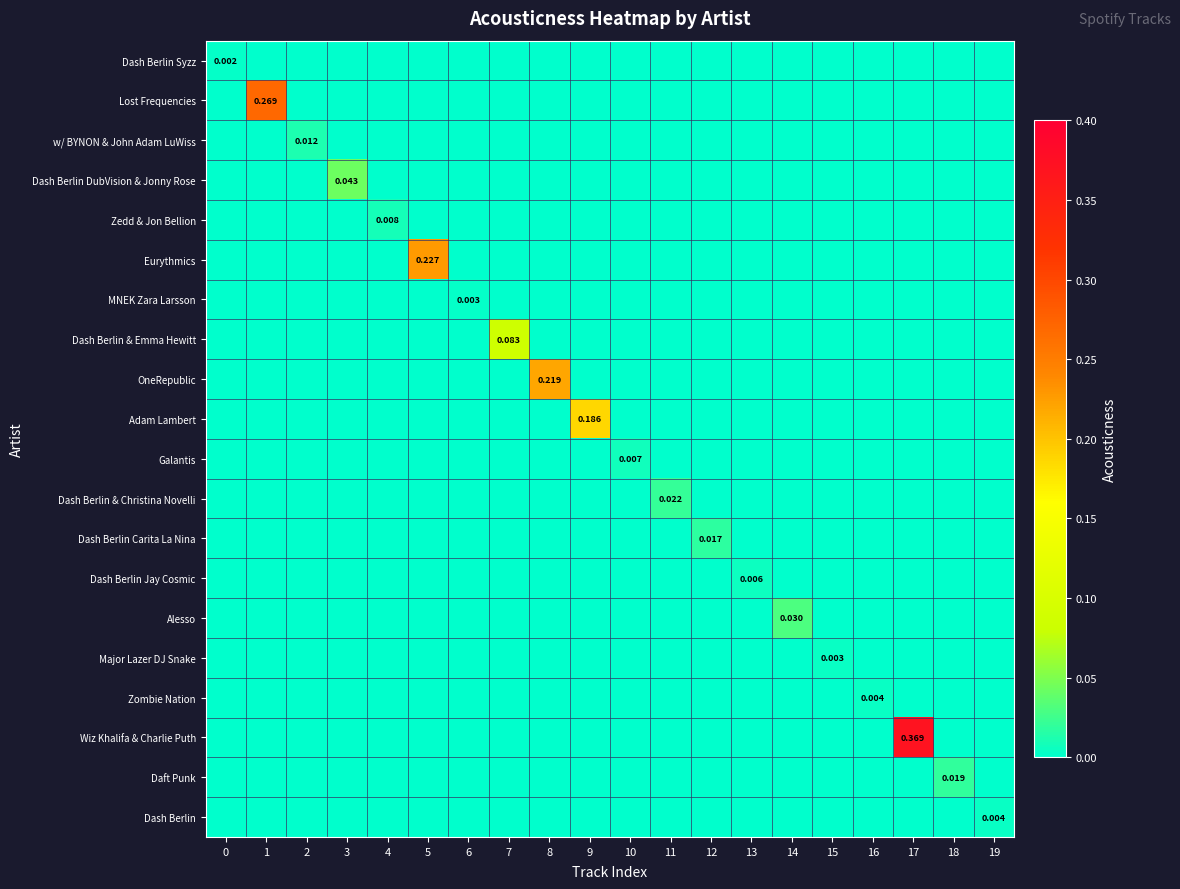

Count the Dash Berlin values in the range 0 to 1.

20